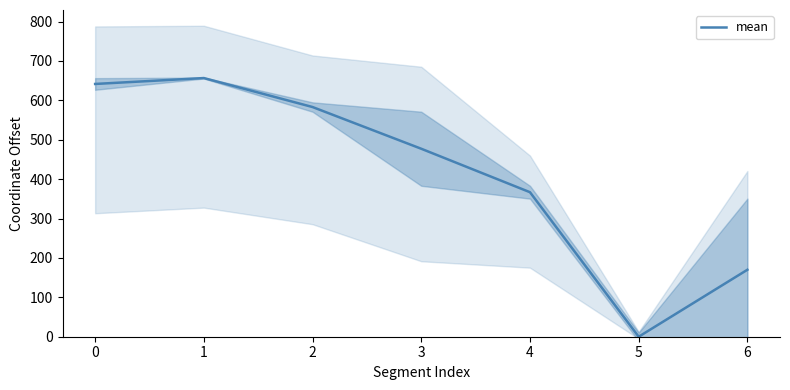

Reading right to left, extract all data points from this chart.

6=170.0	5=0.0	4=366.8	3=477.1	2=583.0	1=656.6	0=641.6